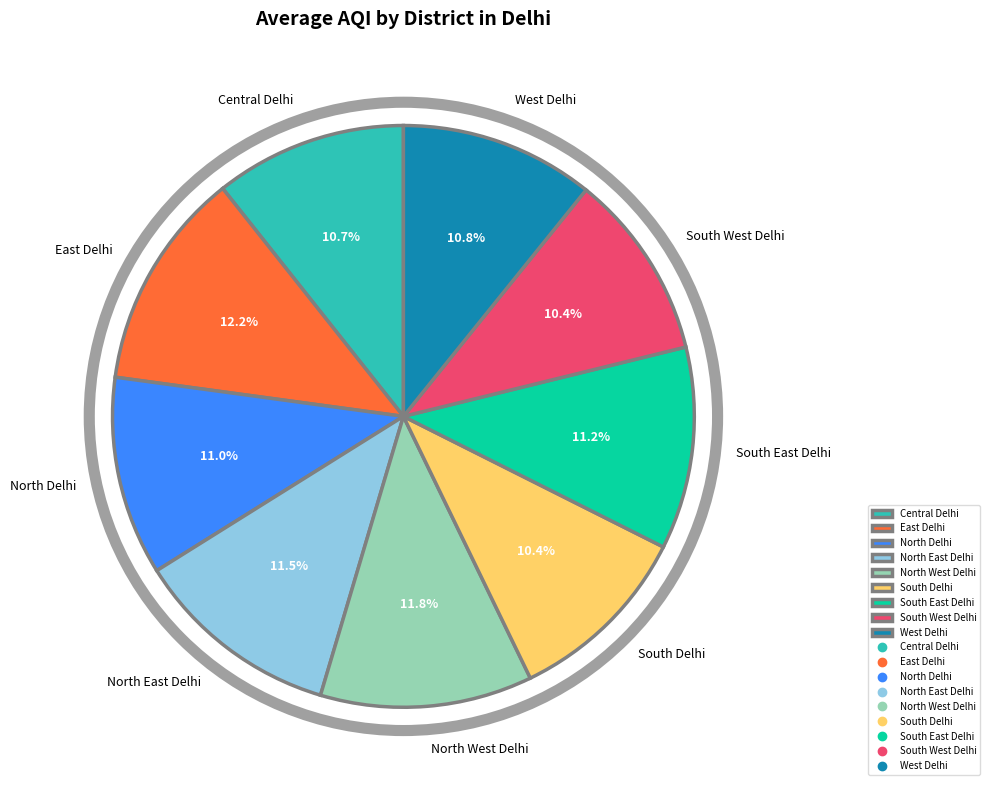

Between North West Delhi and South West Delhi, which is larger?

North West Delhi